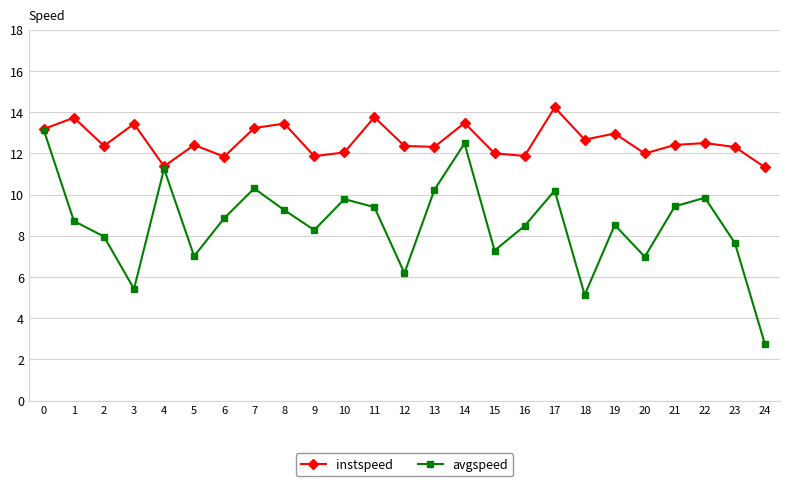

Is it true that avgspeed equals 0.6 at 24?

False